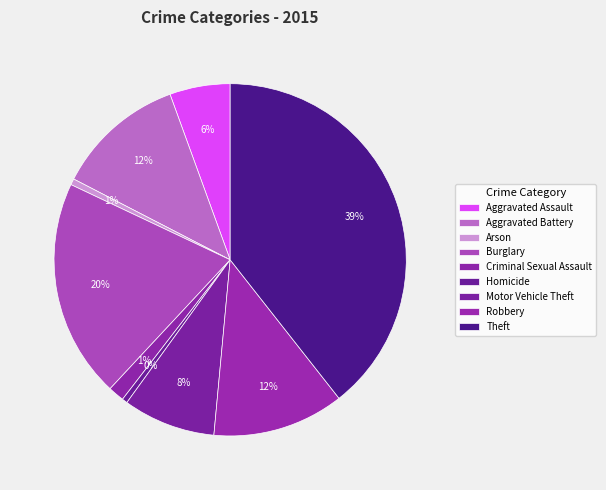

To the nearest percent, what is the combined percentage of Burglary and Theft?

59%